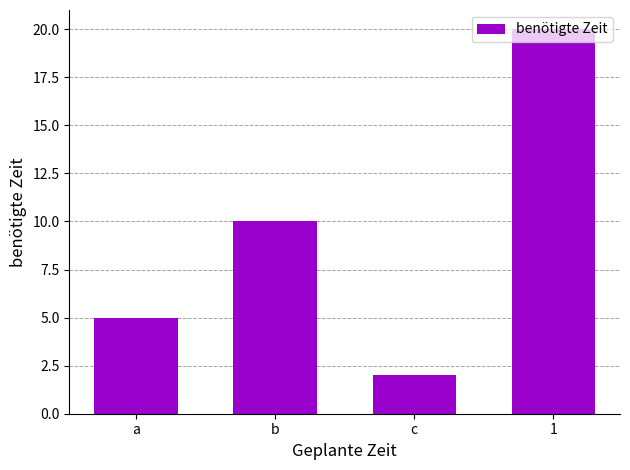

Reading left to right, transcribe all the data shown in this chart.

5	10	2	20